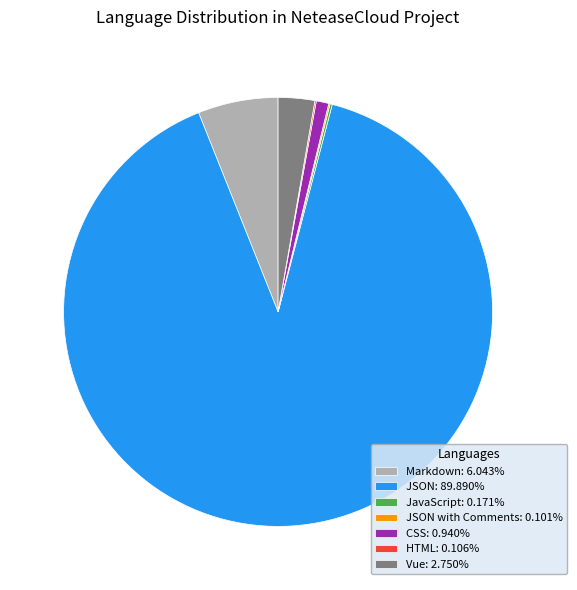

Approximately how many times larger is the value at Vue: 2.750% compared to CSS: 0.940%?

2.9